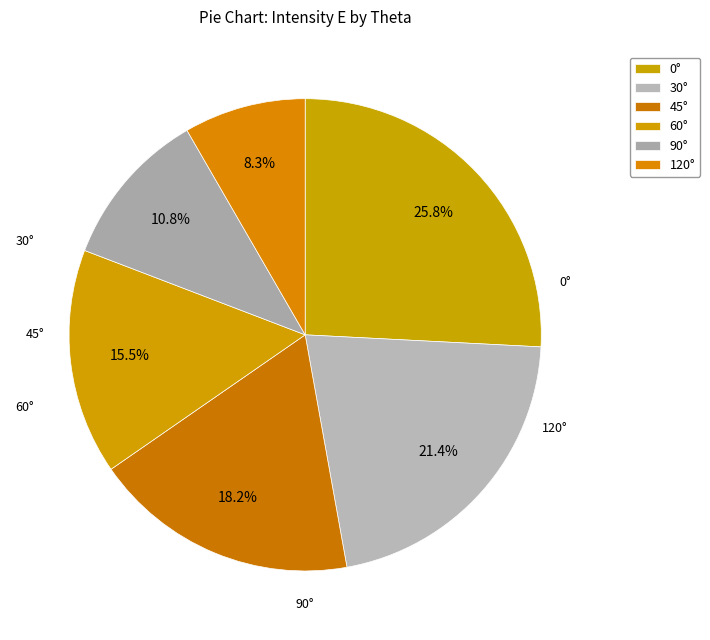

Rank the categories by value from highest to lowest.

0°, 30°, 45°, 60°, 90°, 120°